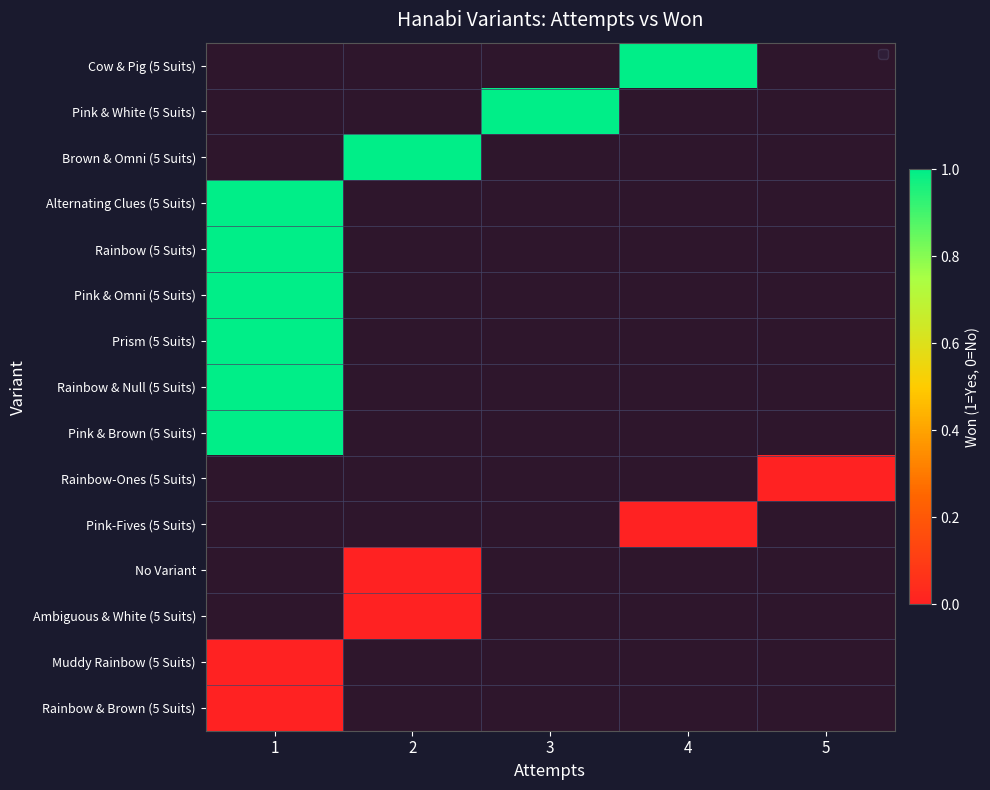

Rank the series by their maximum value, from highest to lowest.

Cow & Pig (5 Suits), Pink & White (5 Suits), Brown & Omni (5 Suits), Alternating Clues (5 Suits), Rainbow (5 Suits), Pink & Omni (5 Suits), Prism (5 Suits), Rainbow & Null (5 Suits), Pink & Brown (5 Suits), Rainbow-Ones (5 Suits), Pink-Fives (5 Suits), No Variant, Ambiguous & White (5 Suits), Muddy Rainbow (5 Suits), Rainbow & Brown (5 Suits)